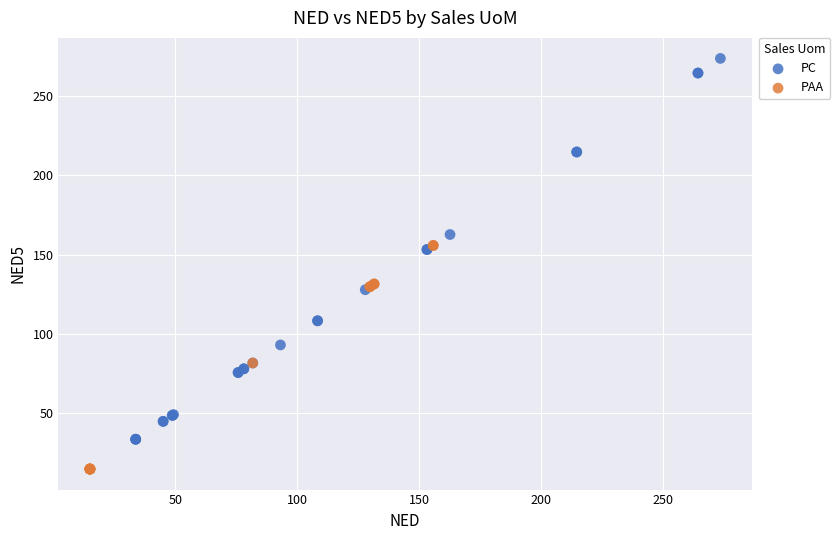

Which series contains the lowest Y value?

PAA